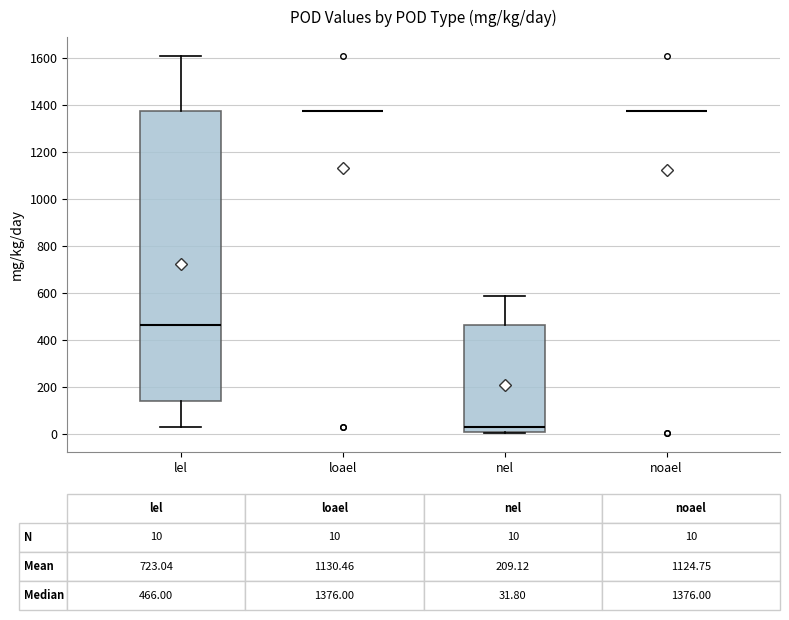

Comparing the boxes themselves (not the whiskers), which one is the tallest?

lel